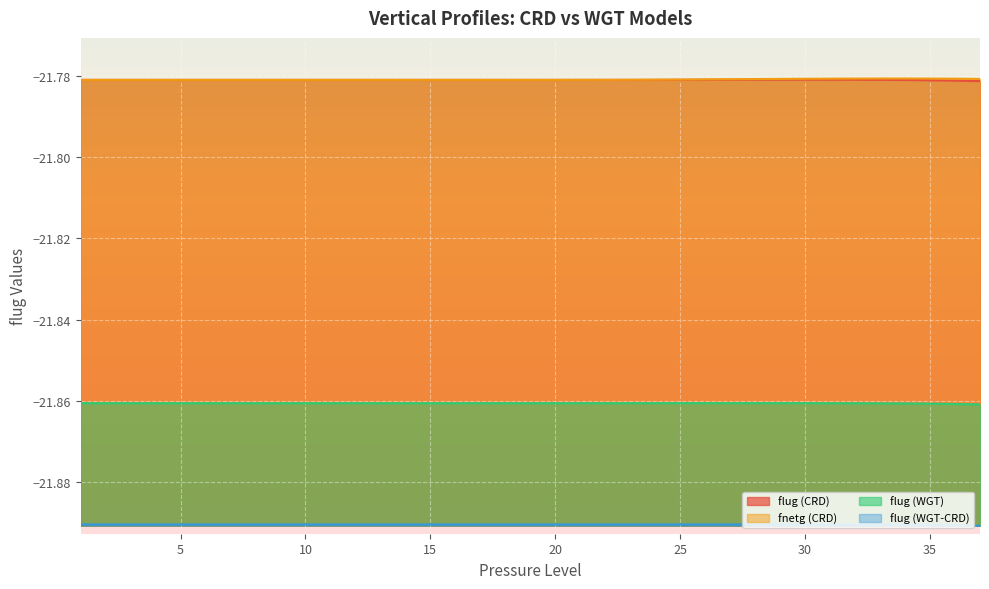

True or false: flug (CRD) and flug (WGT-CRD) intersect in this chart.

False